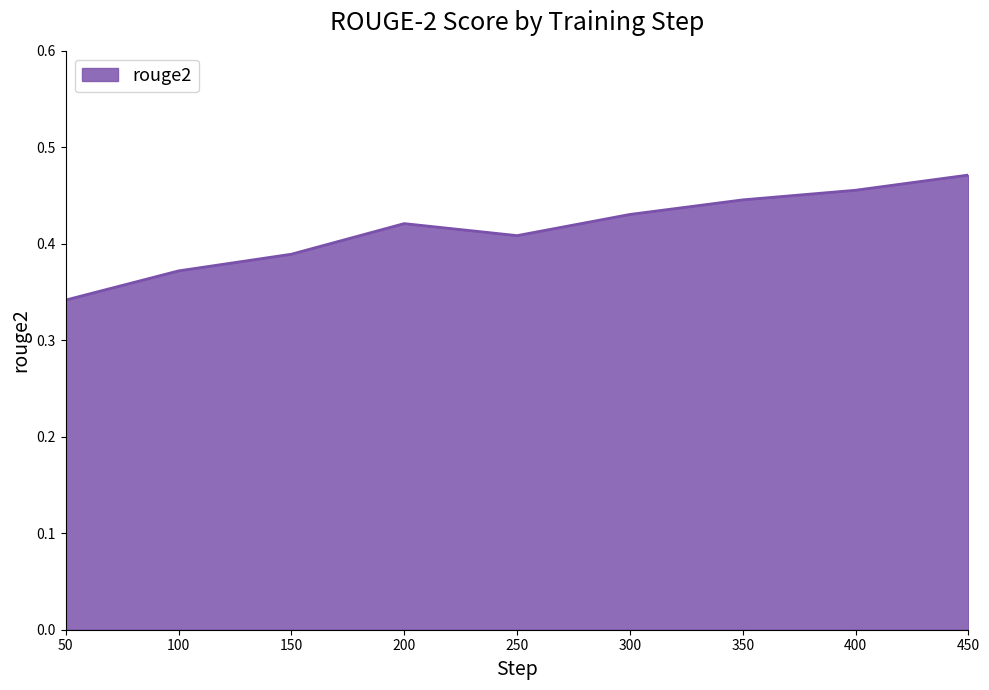

The chart shows a value of 0.6 at 100. True or false?

False